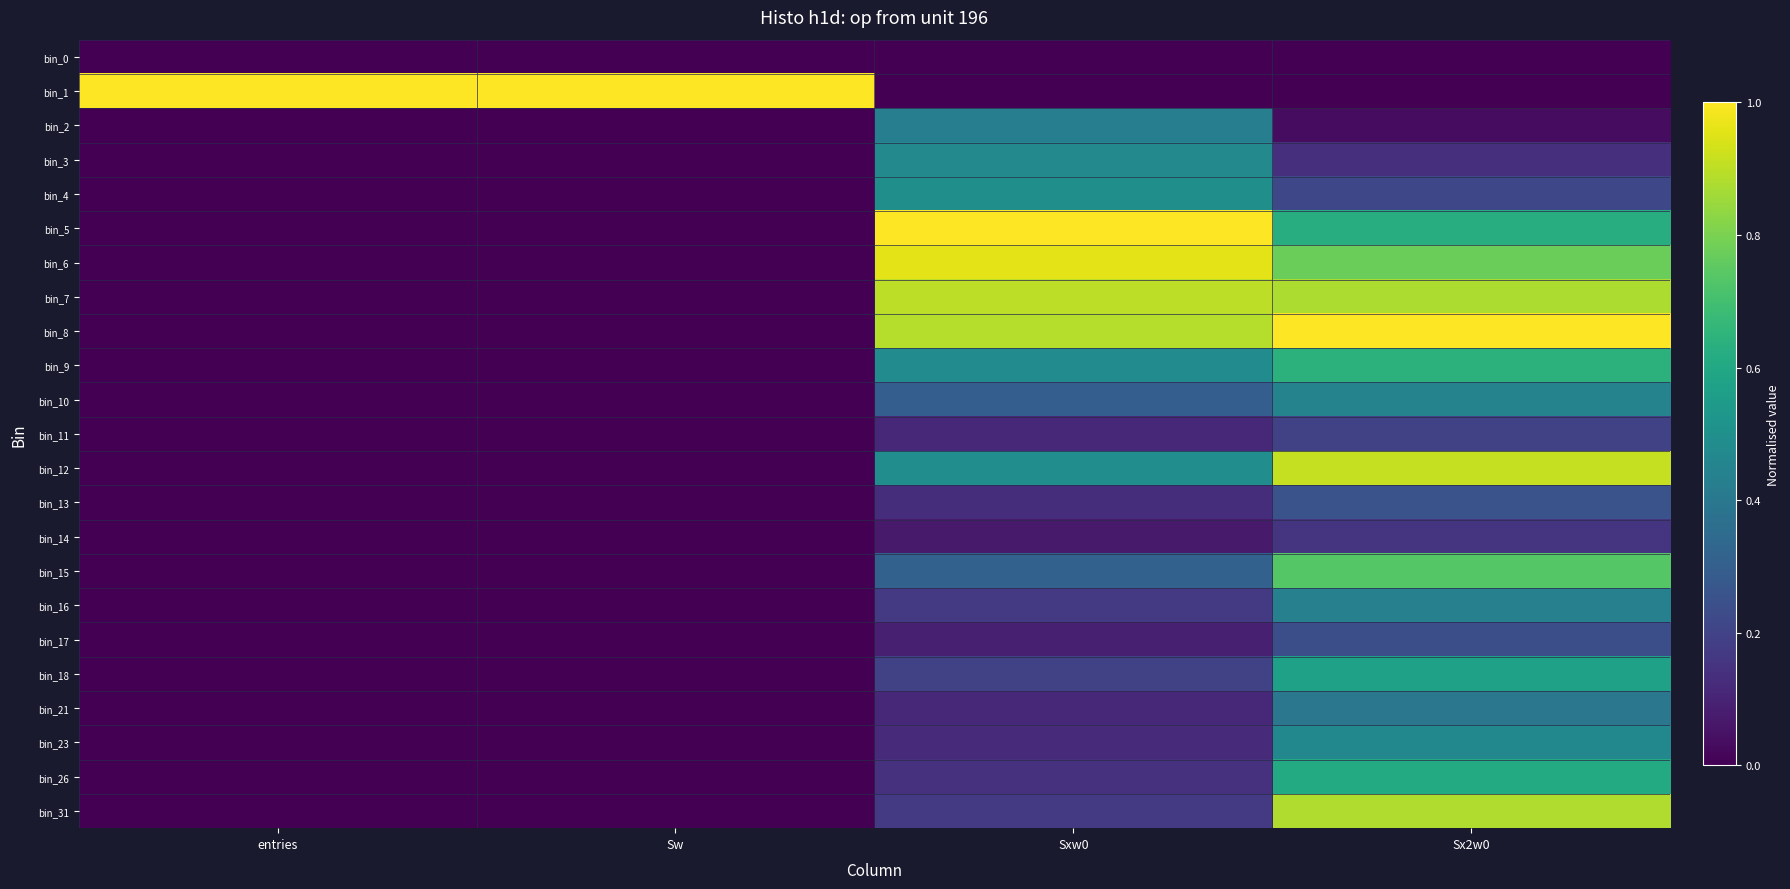

Reading left to right, list all the values displayed in this chart.

bin_0: entries=0.0	Sw=0.0	Sxw0=0.0	Sx2w0=0.0
bin_1: entries=1.0	Sw=1.0	Sxw0=0.0	Sx2w0=0.0
bin_2: entries=0.0	Sw=0.0	Sxw0=0.4	Sx2w0=0.0
bin_3: entries=0.0	Sw=0.0	Sxw0=0.5	Sx2w0=0.1
bin_4: entries=0.0	Sw=0.0	Sxw0=0.5	Sx2w0=0.2
bin_5: entries=0.0	Sw=0.0	Sxw0=1.0	Sx2w0=0.6
bin_6: entries=0.0	Sw=0.0	Sxw0=1.0	Sx2w0=0.8
bin_7: entries=0.0	Sw=0.0	Sxw0=0.9	Sx2w0=0.9
bin_8: entries=0.0	Sw=0.0	Sxw0=0.9	Sx2w0=1.0
bin_9: entries=0.0	Sw=0.0	Sxw0=0.5	Sx2w0=0.6
bin_10: entries=0.0	Sw=0.0	Sxw0=0.3	Sx2w0=0.4
bin_11: entries=0.0	Sw=0.0	Sxw0=0.1	Sx2w0=0.2
bin_12: entries=0.0	Sw=0.0	Sxw0=0.5	Sx2w0=0.9
bin_13: entries=0.0	Sw=0.0	Sxw0=0.1	Sx2w0=0.3
bin_14: entries=0.0	Sw=0.0	Sxw0=0.1	Sx2w0=0.2
bin_15: entries=0.0	Sw=0.0	Sxw0=0.3	Sx2w0=0.7
bin_16: entries=0.0	Sw=0.0	Sxw0=0.2	Sx2w0=0.4
bin_17: entries=0.0	Sw=0.0	Sxw0=0.1	Sx2w0=0.2
bin_18: entries=0.0	Sw=0.0	Sxw0=0.2	Sx2w0=0.6
bin_21: entries=0.0	Sw=0.0	Sxw0=0.1	Sx2w0=0.4
bin_23: entries=0.0	Sw=0.0	Sxw0=0.1	Sx2w0=0.5
bin_26: entries=0.0	Sw=0.0	Sxw0=0.1	Sx2w0=0.6
bin_31: entries=0.0	Sw=0.0	Sxw0=0.2	Sx2w0=0.9